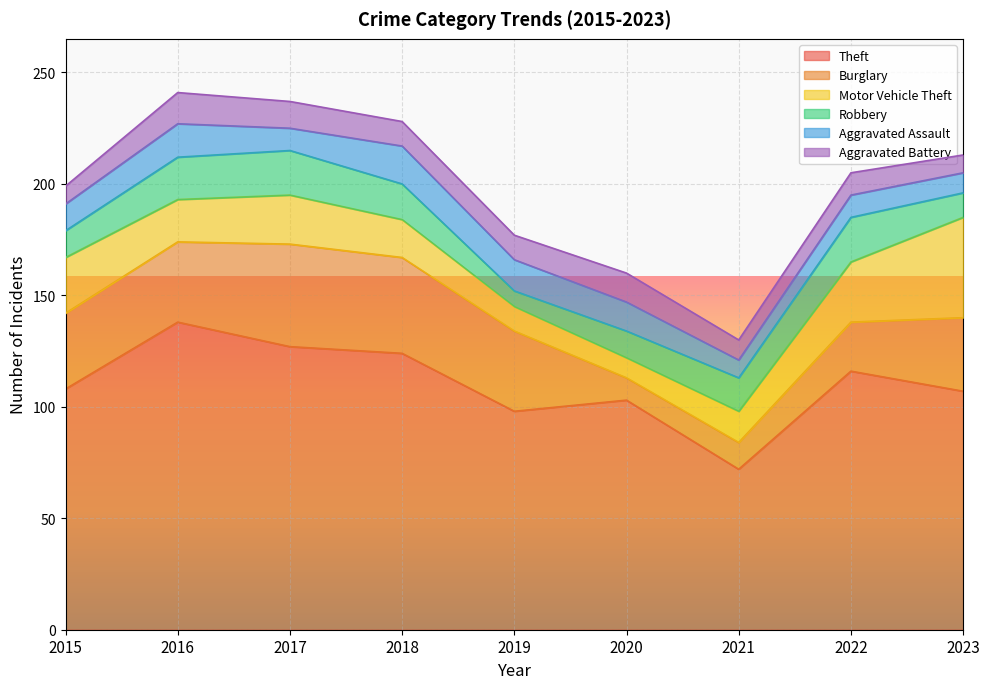

What is the maximum value shown in the chart?

138